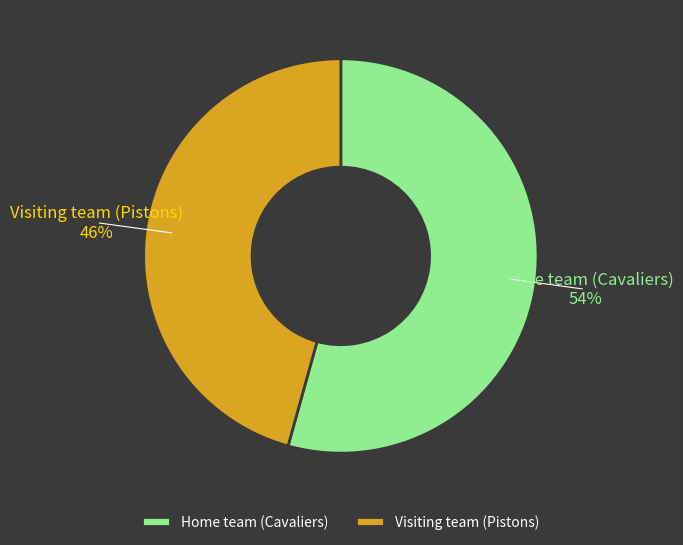

Which has a higher value, Visiting team (Pistons) or Home team (Cavaliers)?

Home team (Cavaliers)